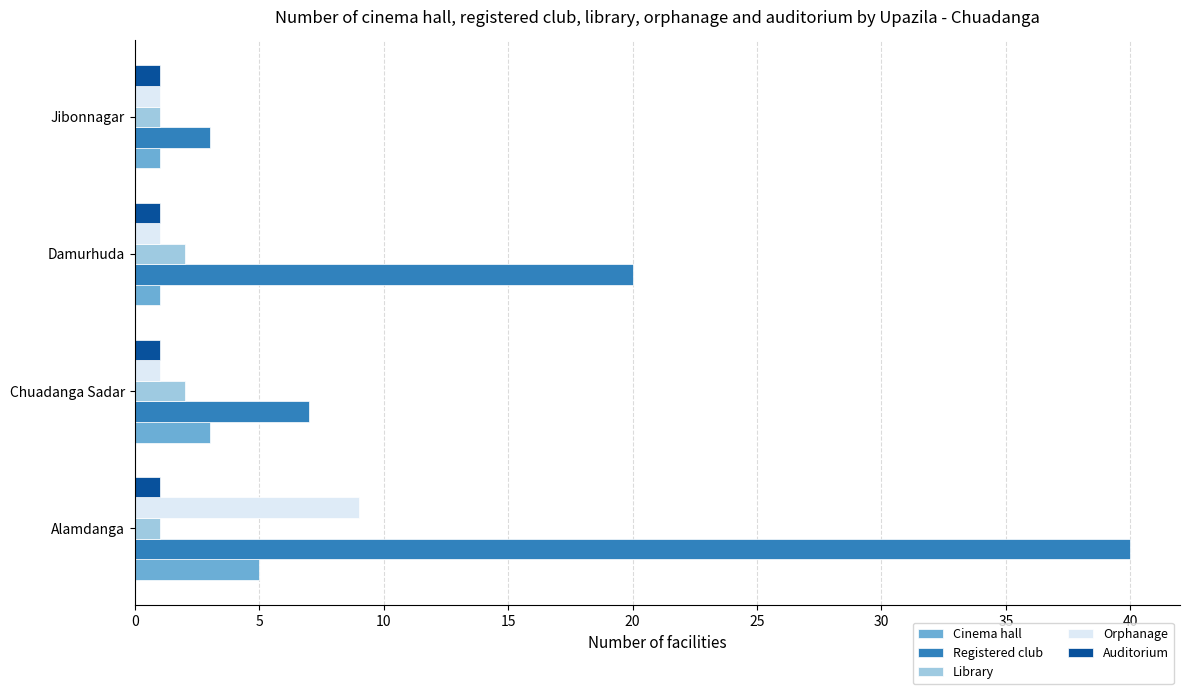

Which series has the largest total across all categories?

Registered club